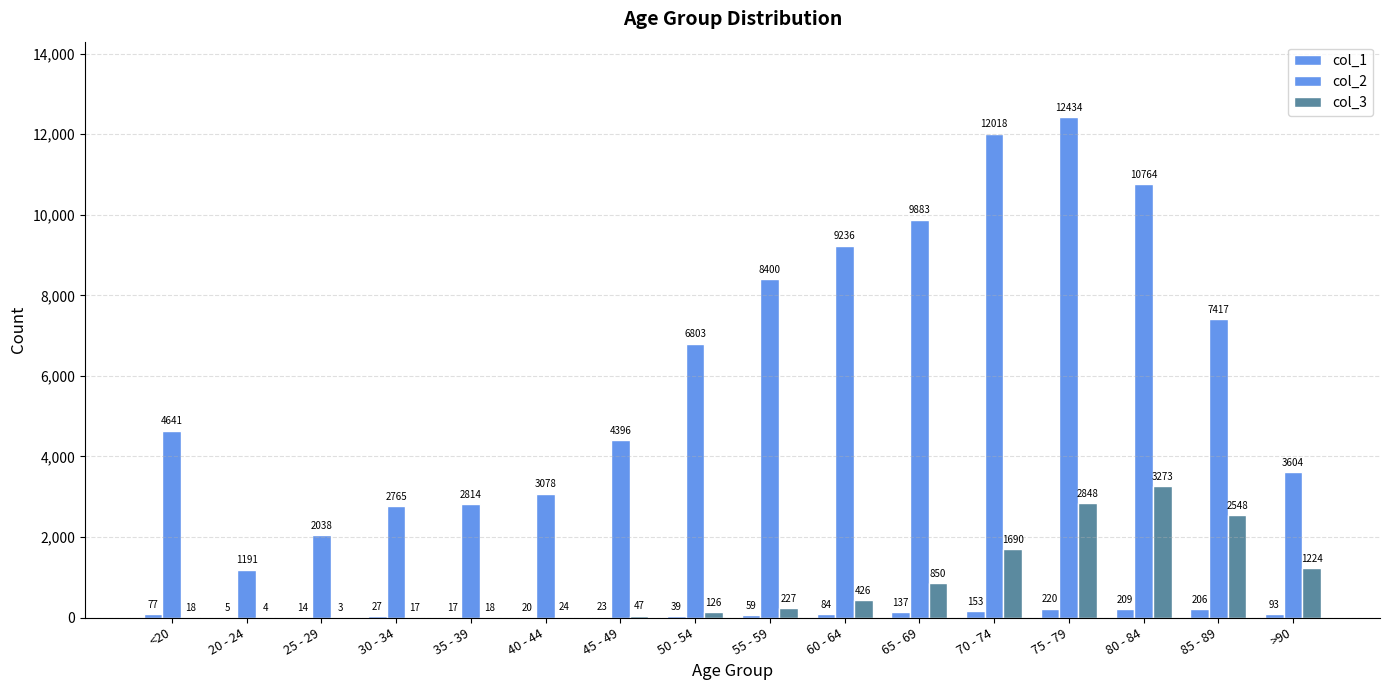

At which label does col_2 reach its minimum?

20 - 24